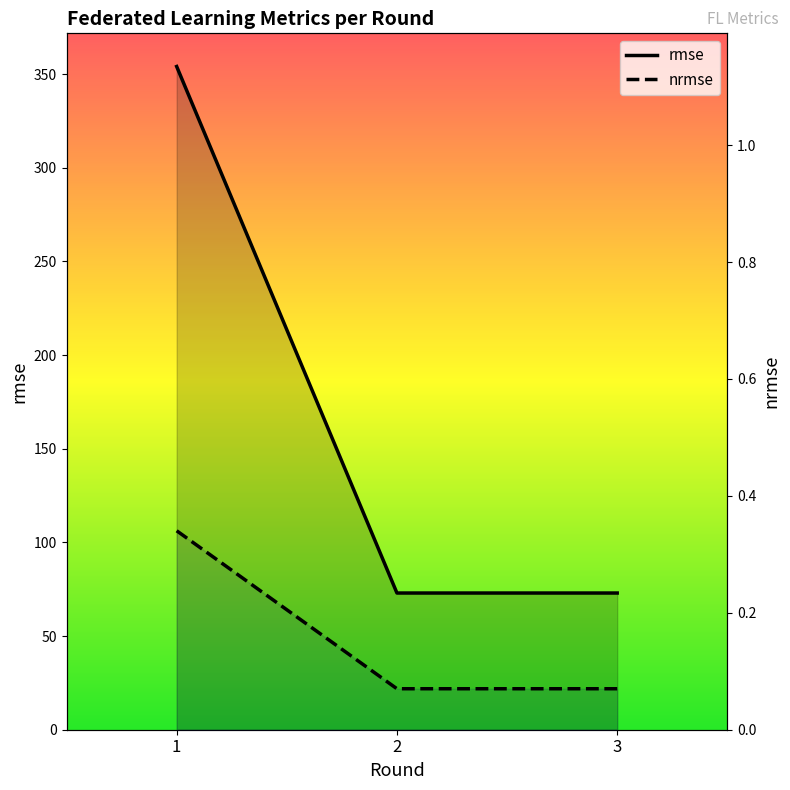

What is the lowest value of the rmse series?

73.0